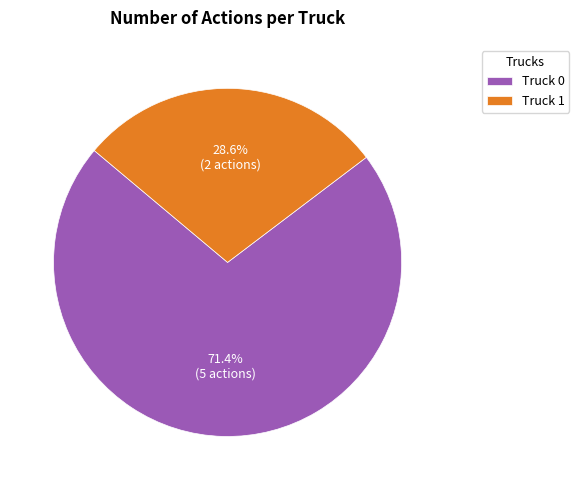

Rank the categories by value from lowest to highest.

Truck 1, Truck 0